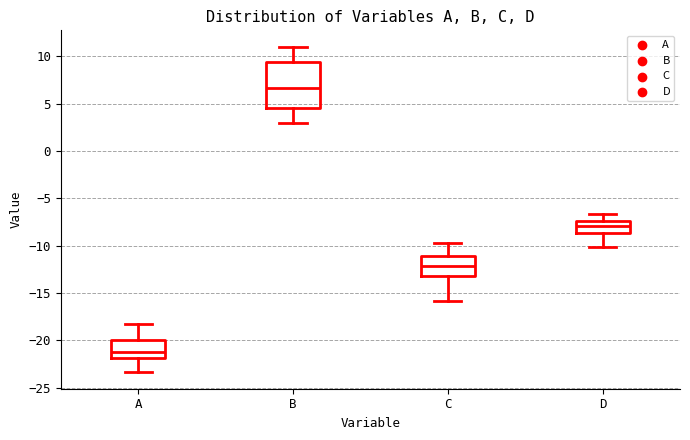

Reading left to right, transcribe this box plot: for each box, give where its median line is, the range the box spans, and where its two whiskers end, as read against the y-axis. The values are not printed on the chart, so give them approximately, as read against the axis.

A: median -21.0, box -22.0 to -20.0, whiskers -23.5 to -18.0
B: median 6.5, box 4.5 to 9.5, whiskers 3.0 to 11.0
C: median -12.0, box -13.0 to -11.0, whiskers -16.0 to -10.0
D: median -8.0, box -8.5 to -7.5, whiskers -10.0 to -6.5